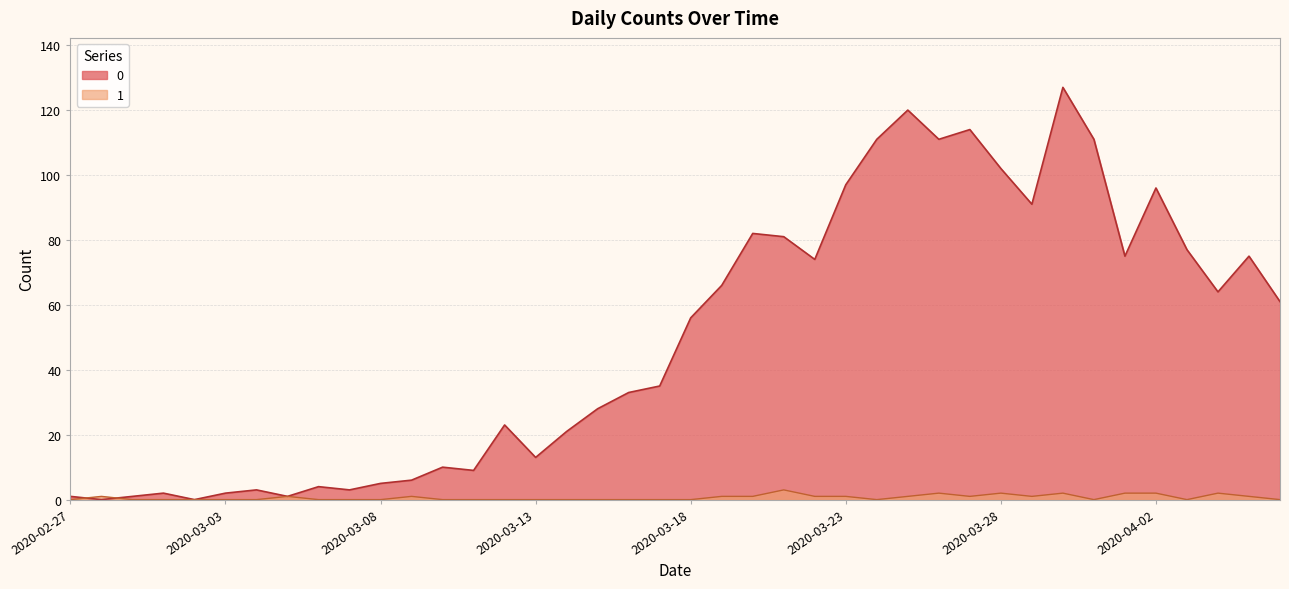

Which category has the highest value in the 0 series?

2020-03-30